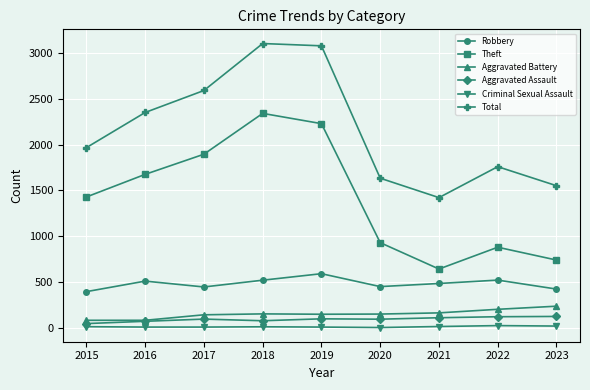

What is the minimum value shown in the chart?

3